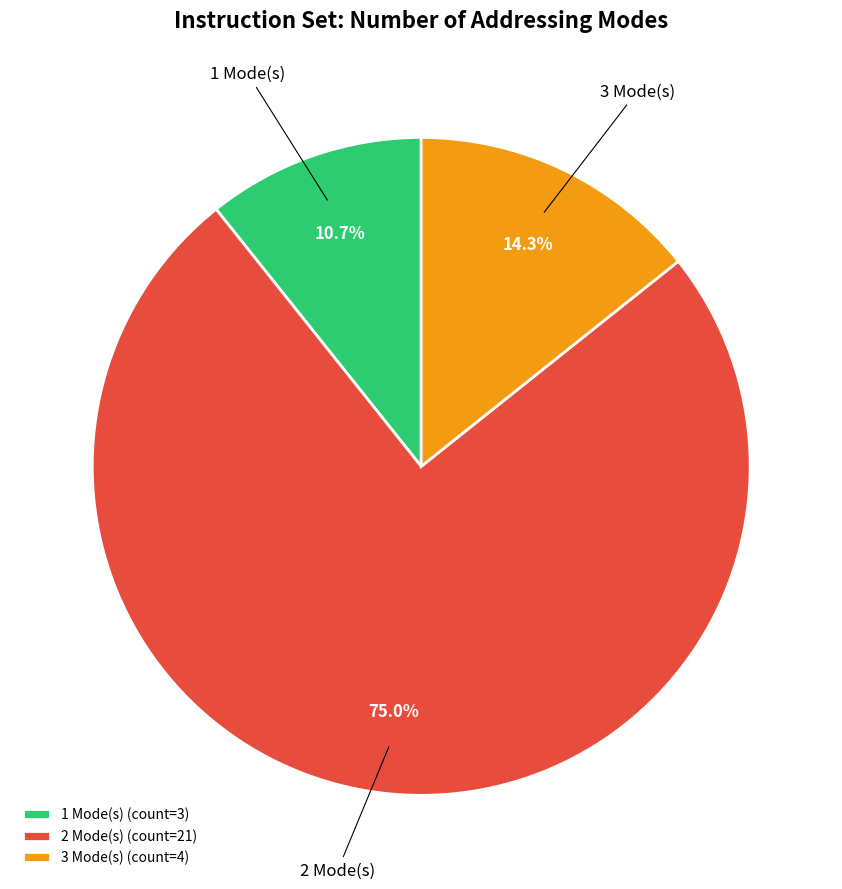

What is the total percentage of 1 Mode(s) (count=3) and 2 Mode(s) (count=21)?

85.7%